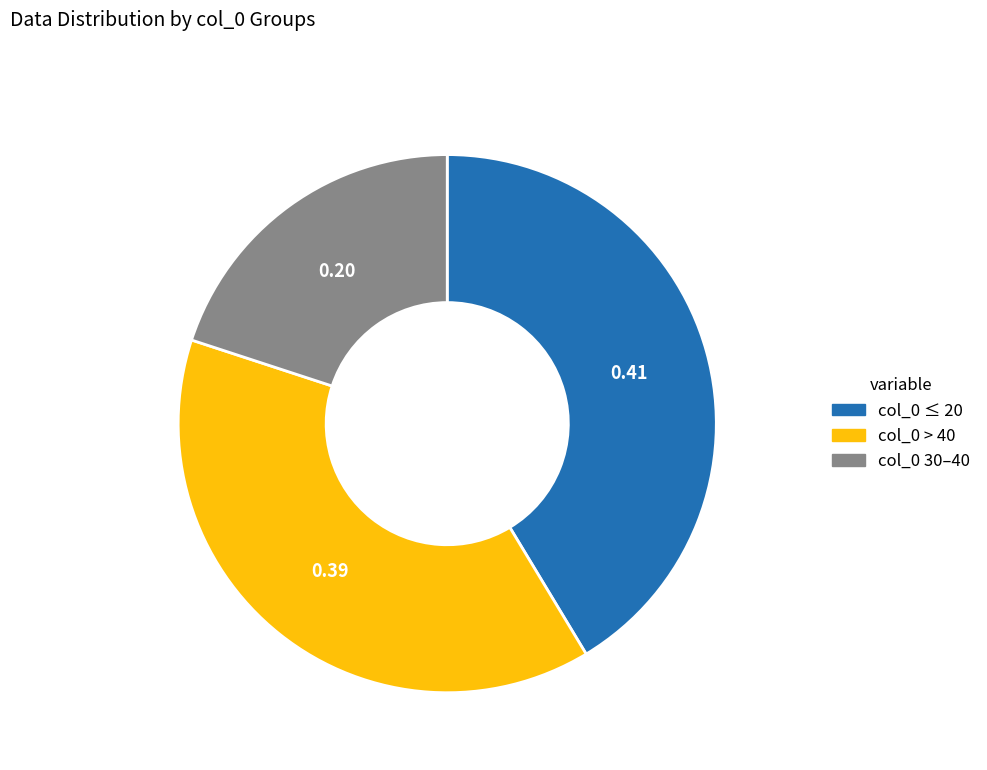

Which has a higher value, col_0 > 40 or col_0 30–40?

col_0 > 40